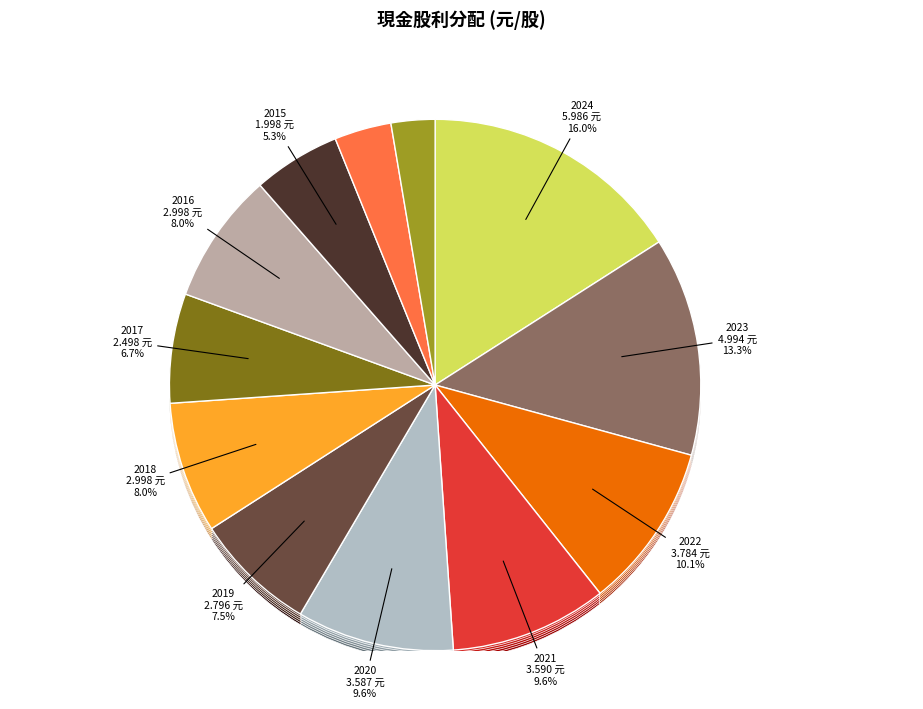

How many slices are in this pie chart?

12